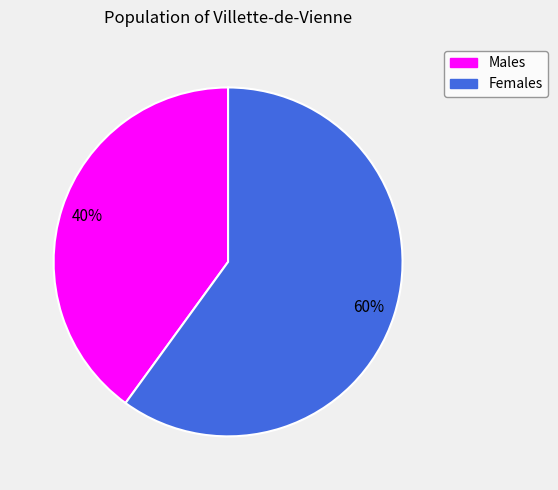

To the nearest percent, what is the combined percentage of Females and Males?

100%